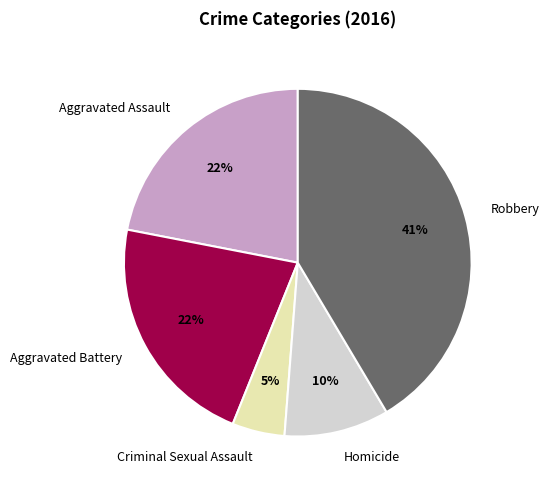

To the nearest percent, what is the difference between the Aggravated Assault and Homicide slice percentages?

12%